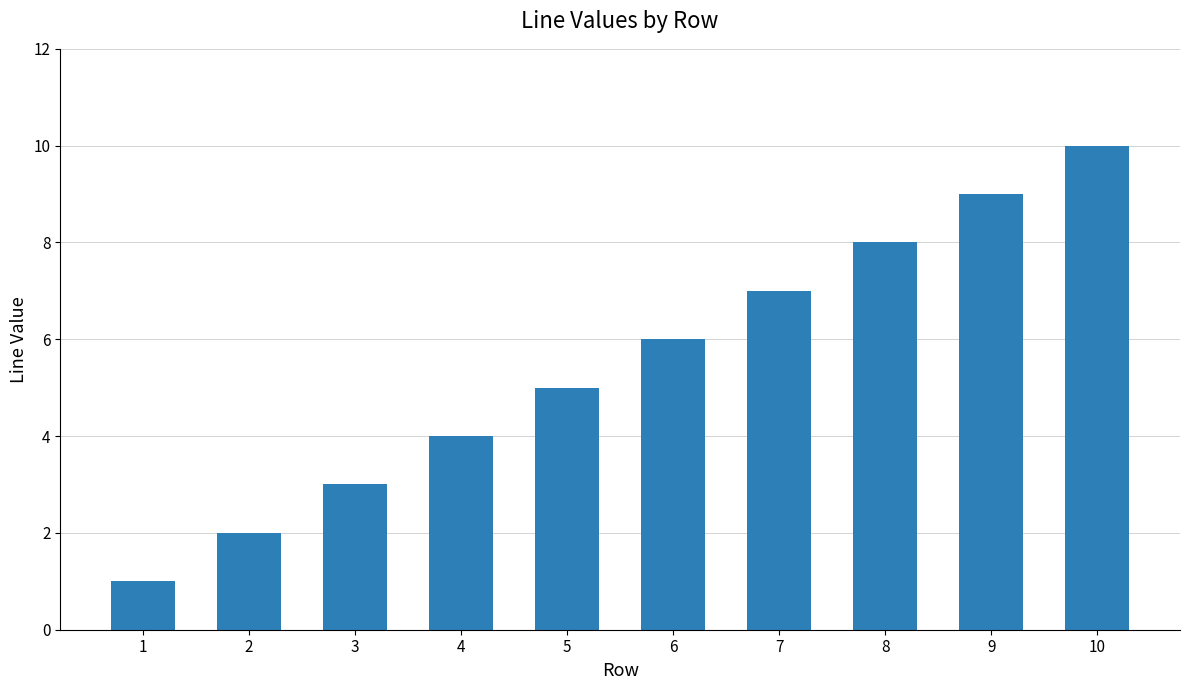

Reading right to left, list all the values displayed in this chart.

10	9	8	7	6	5	4	3	2	1